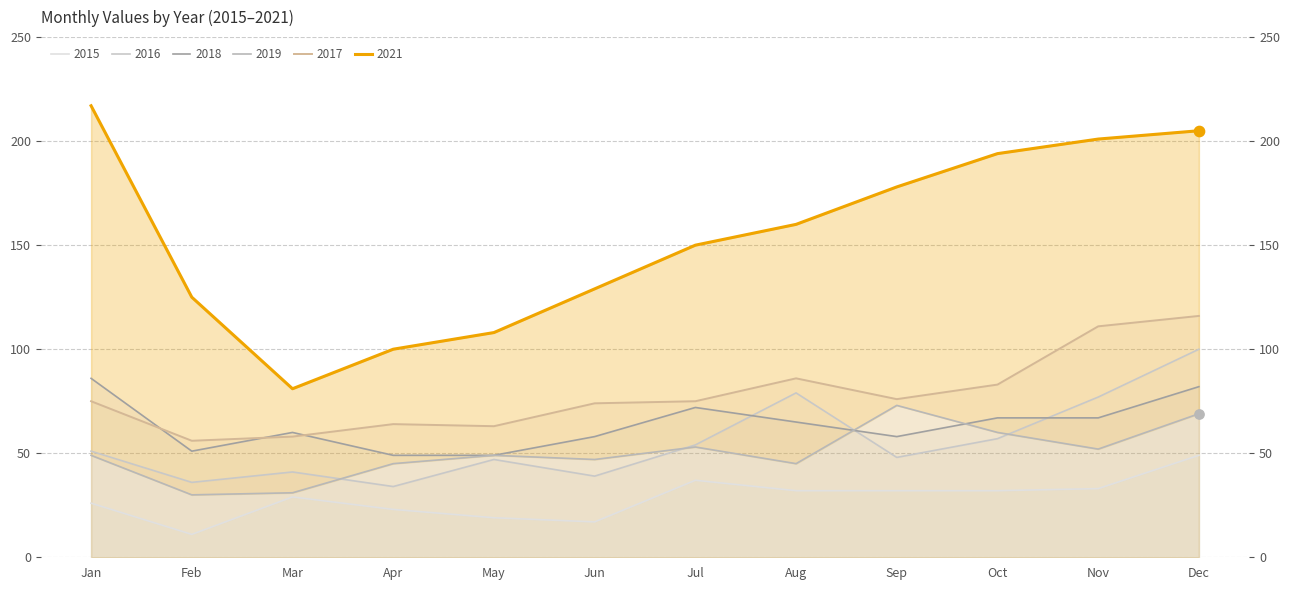

Which series has the largest total across all categories?

2021